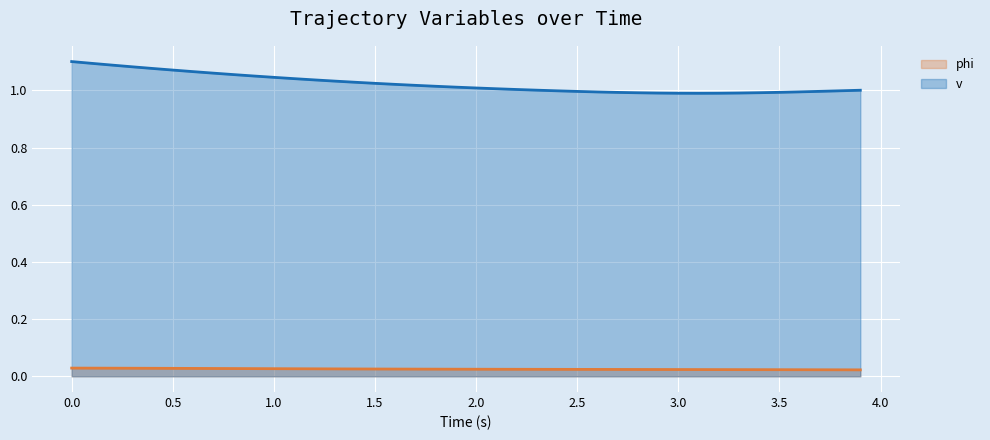

Which series has the widest spread of values?

v